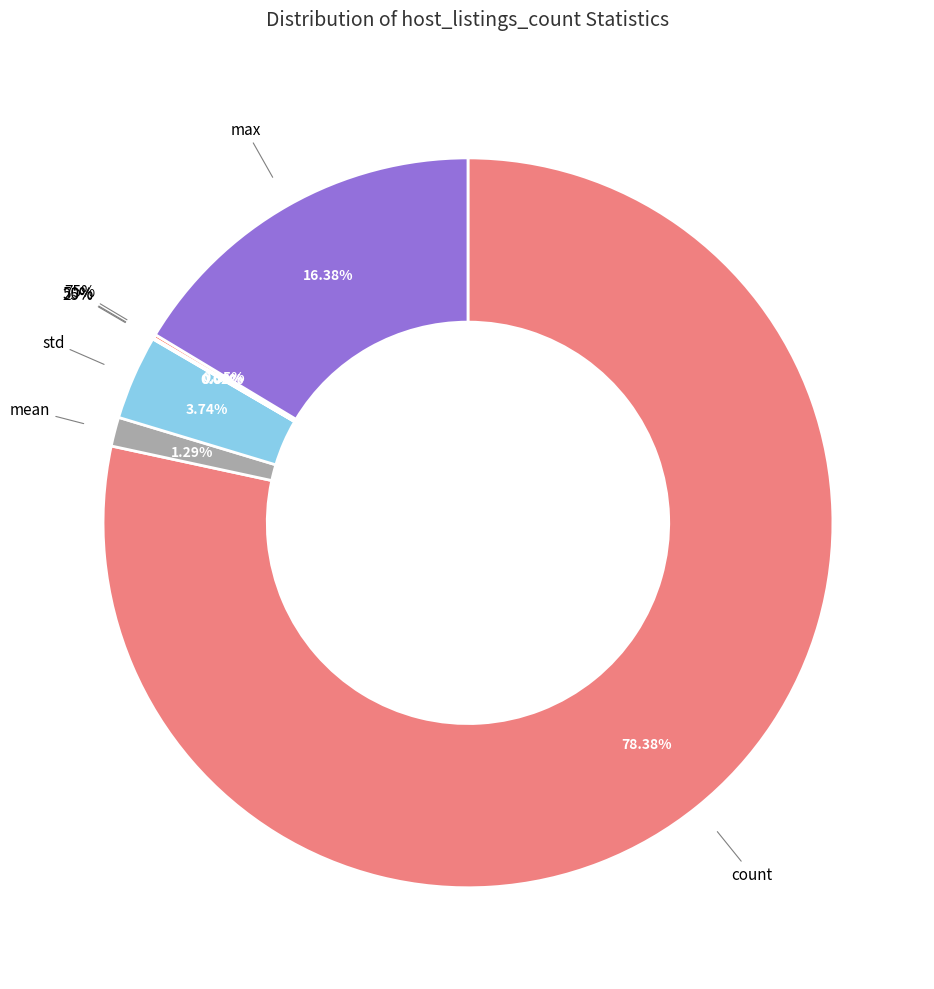

To the nearest percent, what is the difference between the largest and smallest slice percentages?

78%